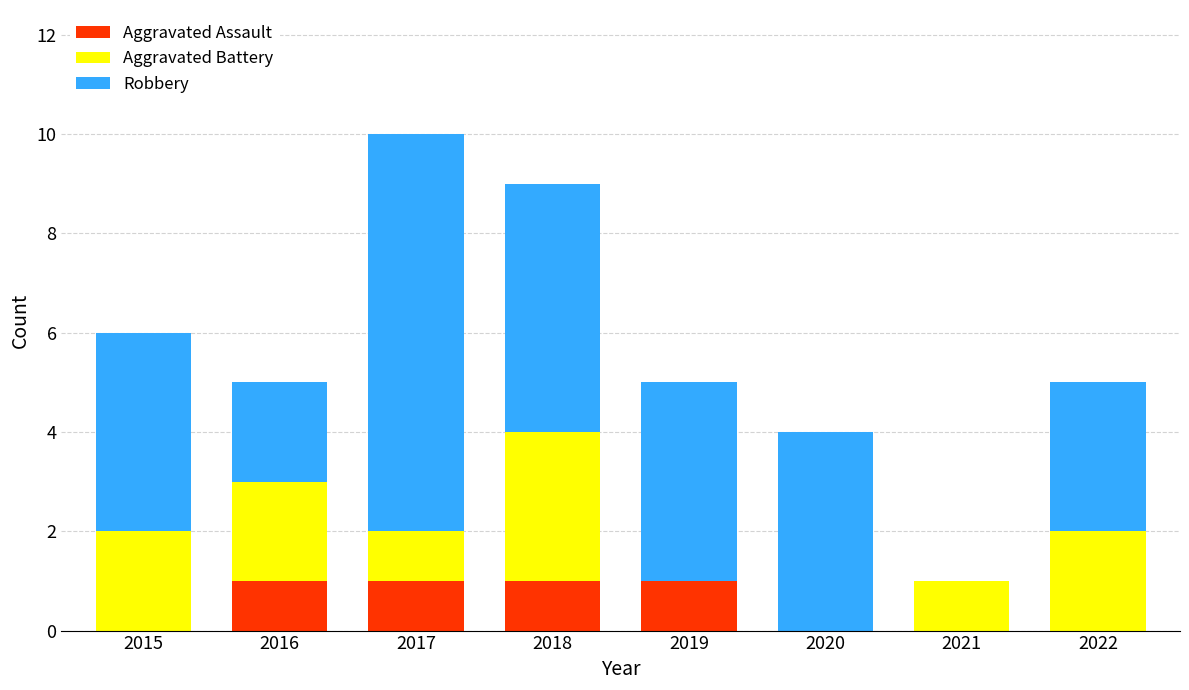

At which category is the sum across all series the highest?

2017